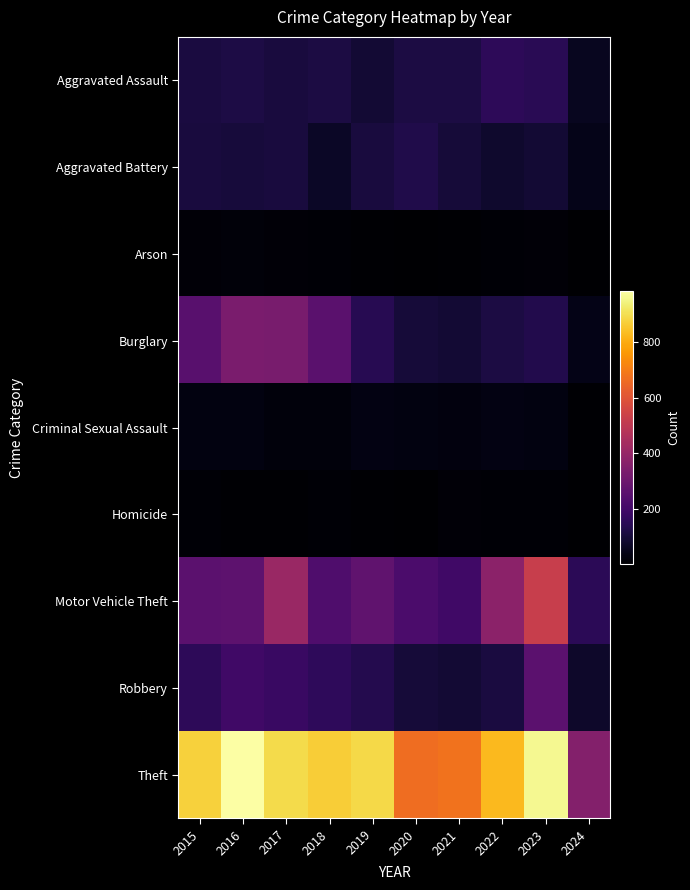

Reading right to left, what are all the values shown in this chart?

Aggravated Assault: 2024=57	2023=145	2022=154	2021=115	2020=113	2019=92	2018=115	2017=105	2016=118	2015=110
Aggravated Battery: 2024=46	2023=92	2022=81	2021=100	2020=125	2019=108	2018=67	2017=108	2016=102	2015=108
Arson: 2024=1	2023=15	2022=11	2021=6	2020=4	2019=5	2018=12	2017=14	2016=20	2015=13
Burglary: 2024=42	2023=130	2022=116	2021=90	2020=100	2019=143	2018=257	2017=329	2016=333	2015=254
Criminal Sexual Assault: 2024=8	2023=31	2022=35	2021=27	2020=28	2019=35	2018=22	2017=21	2016=30	2015=29
Homicide: 2024=1	2023=10	2022=9	2021=13	2020=2	2019=5	2018=10	2017=8	2016=7	2015=9
Motor Vehicle Theft: 2024=147	2023=524	2022=376	2021=193	2020=221	2019=273	2018=231	2017=411	2016=265	2015=261
Robbery: 2024=74	2023=260	2022=111	2021=91	2020=97	2019=135	2018=155	2017=178	2016=194	2015=154
Theft: 2024=355	2023=963	2022=827	2021=678	2020=666	2019=891	2018=868	2017=892	2016=984	2015=874